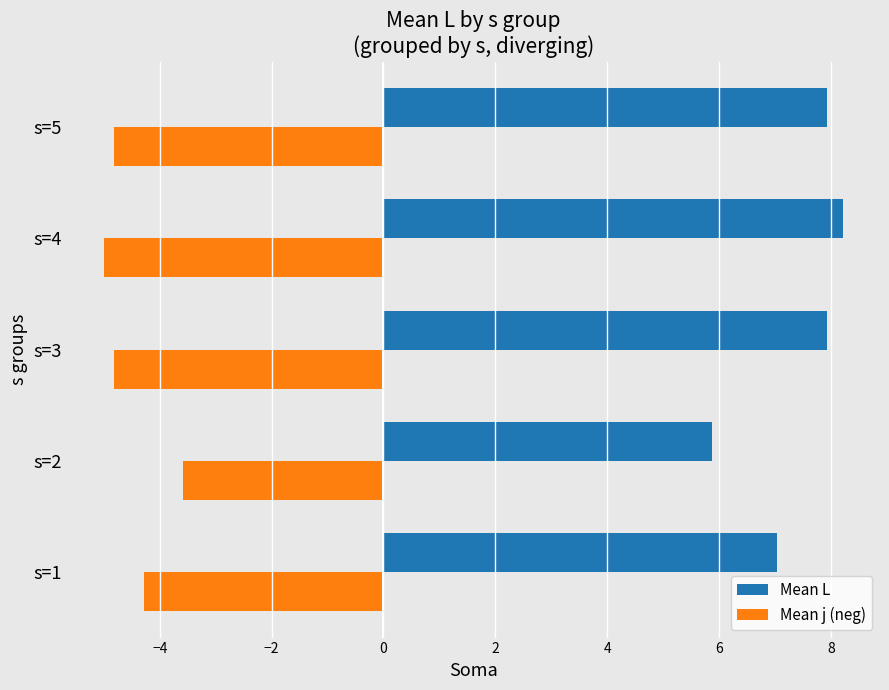

What is the smallest value displayed?

-5.0